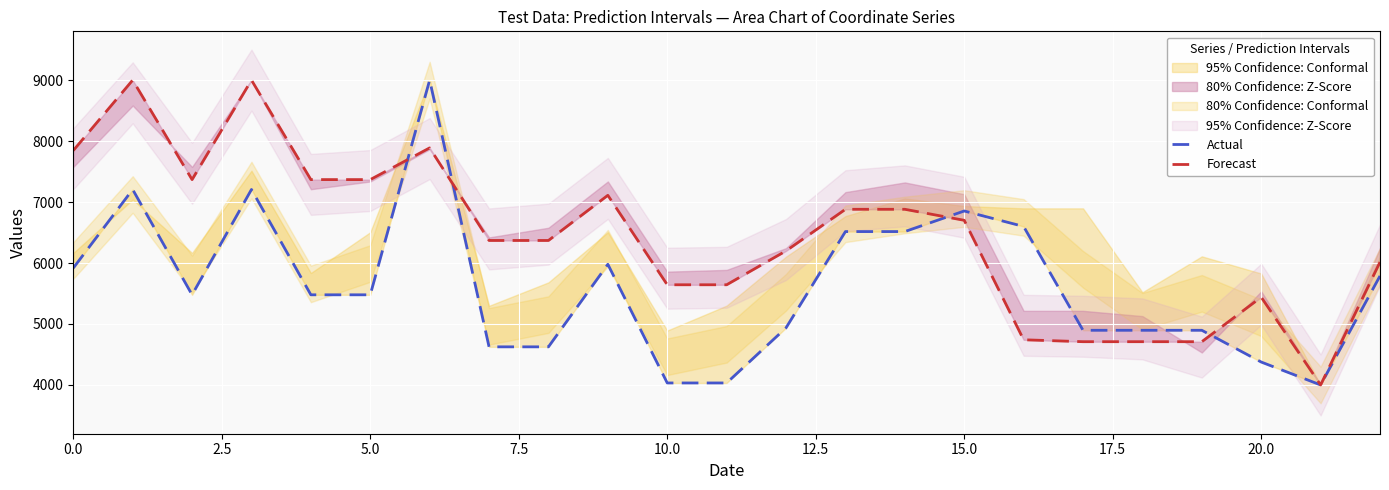

How many times do Forecast and Actual cross each other?

4